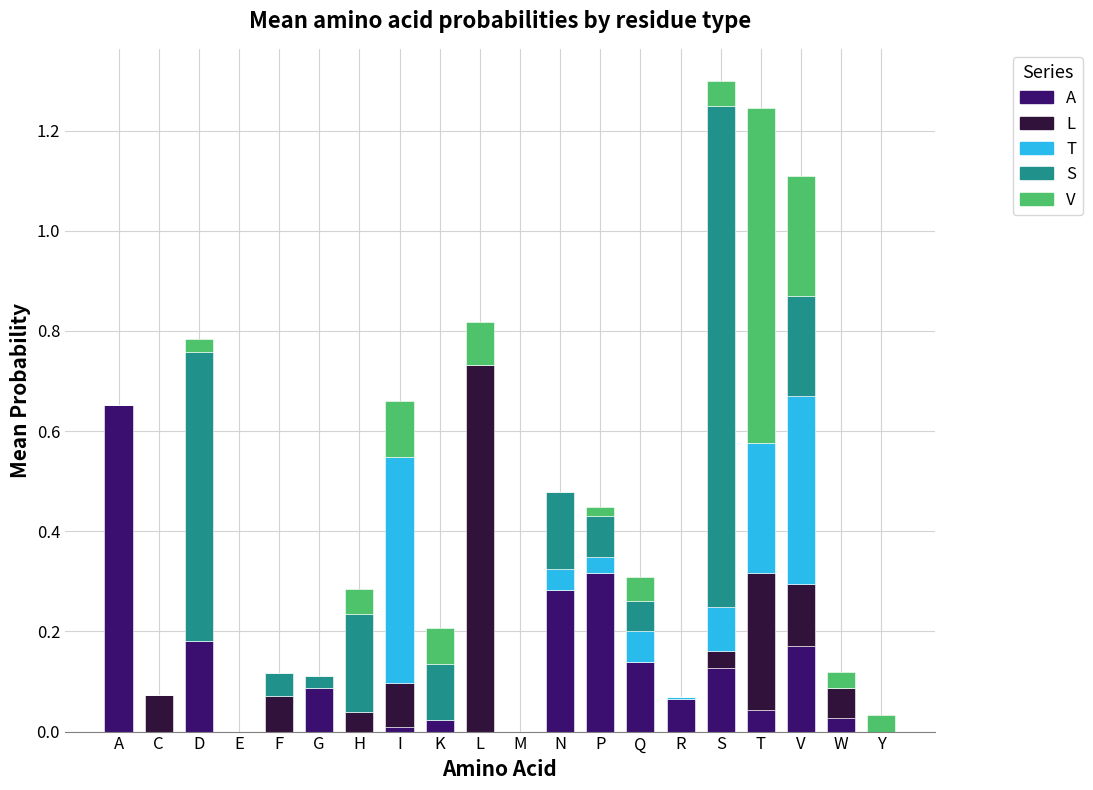

At which label does A reach its peak?

A